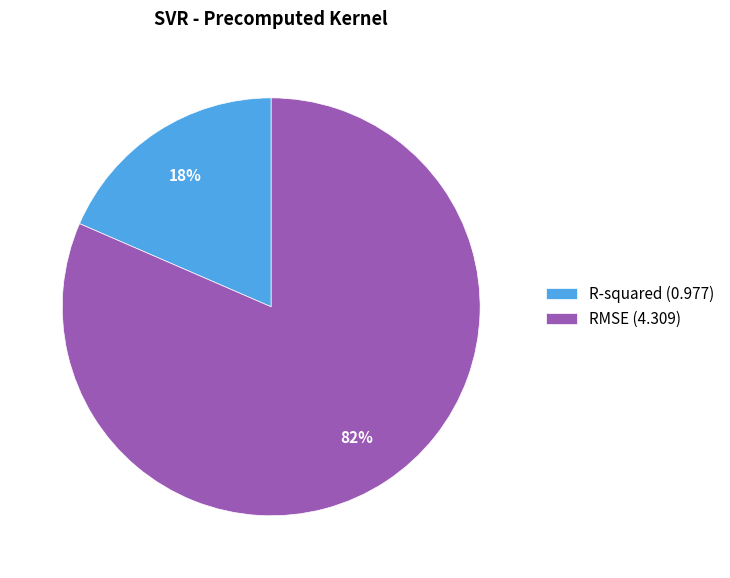

Combined, do R-squared (0.977) and RMSE (4.309) account for over 50%?

Yes